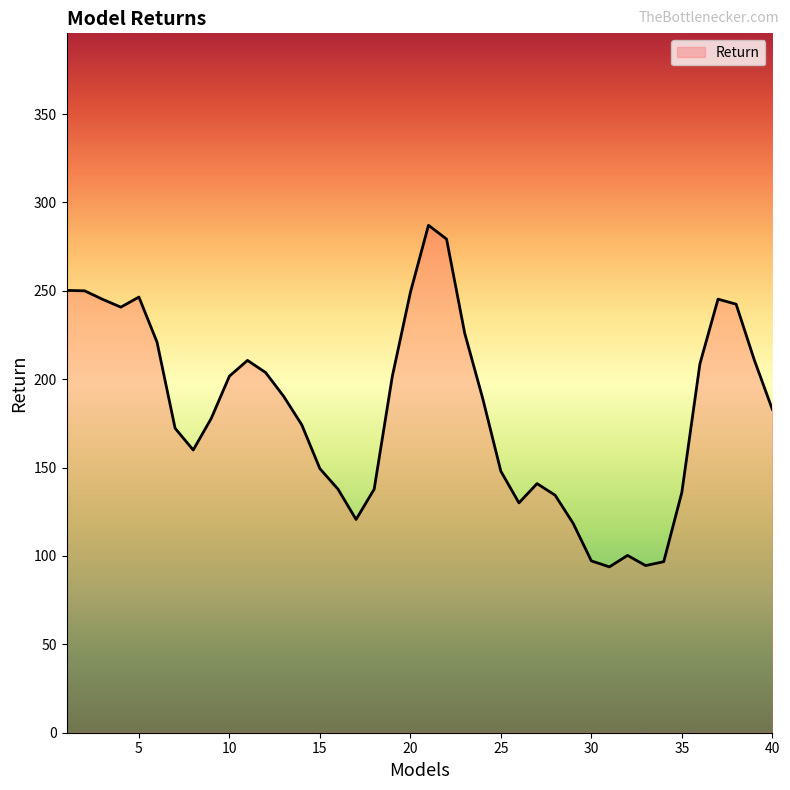

Does the chart display data point markers on the line(s)?

No